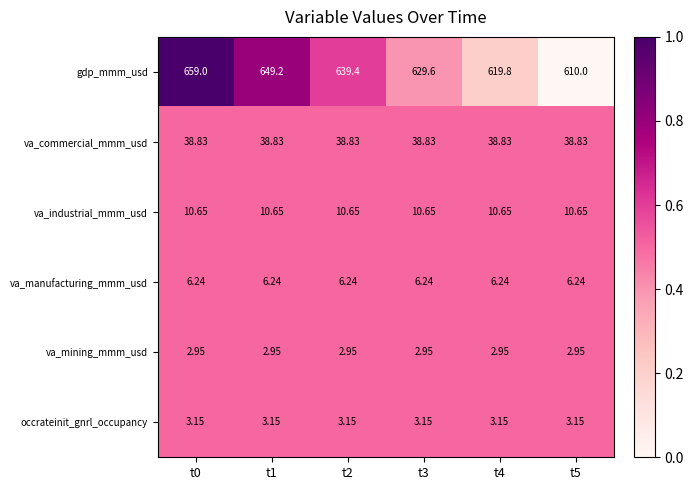

Rank the series by their maximum value, from lowest to highest.

va_mining_mmm_usd, occrateinit_gnrl_occupancy, va_manufacturing_mmm_usd, va_industrial_mmm_usd, va_commercial_mmm_usd, gdp_mmm_usd